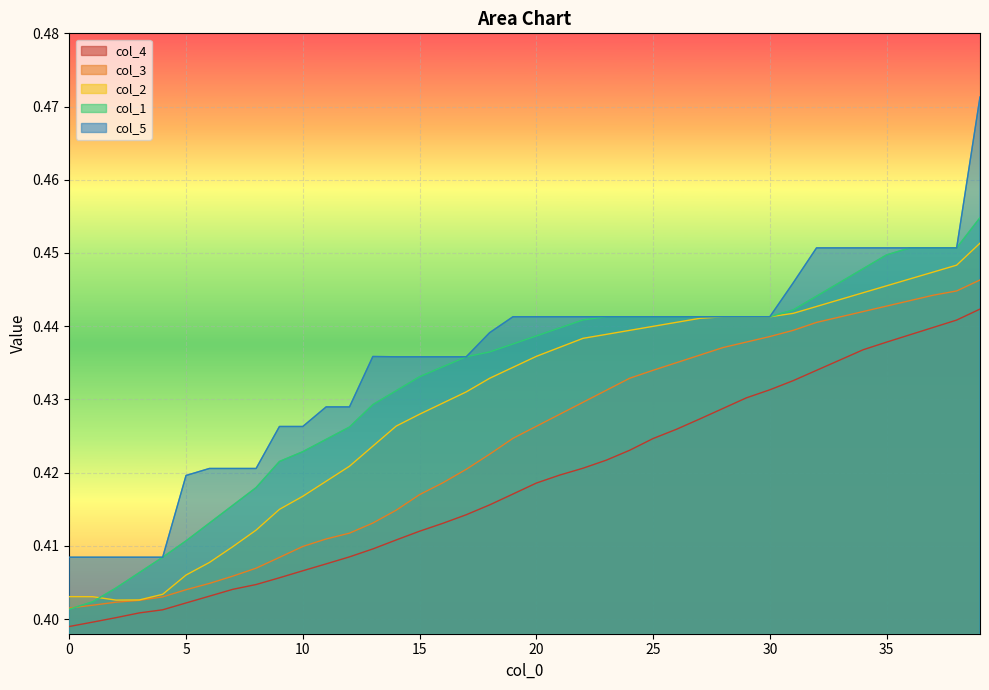

How many distinct data groups are displayed?

5